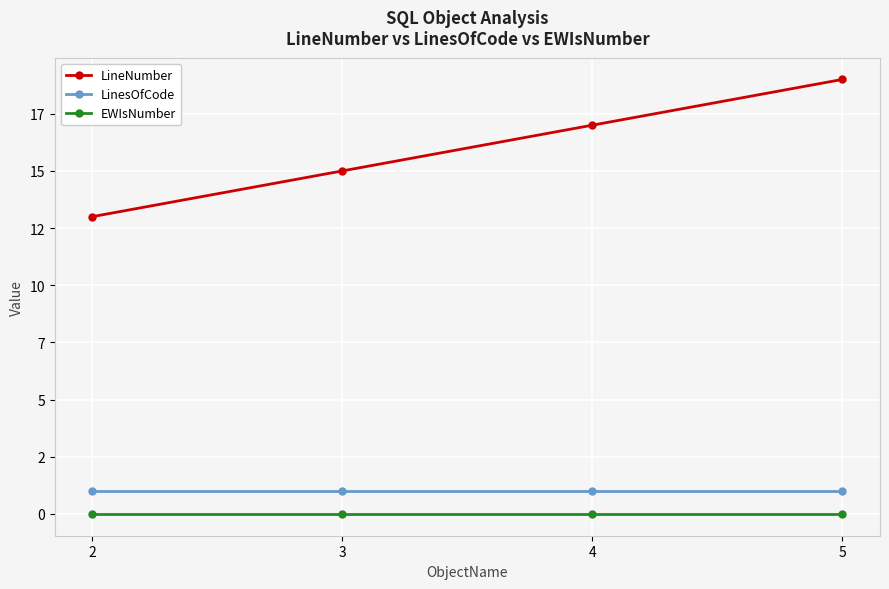

Is the value of LinesOfCode at 3 greater than the value of LineNumber at 4?

No